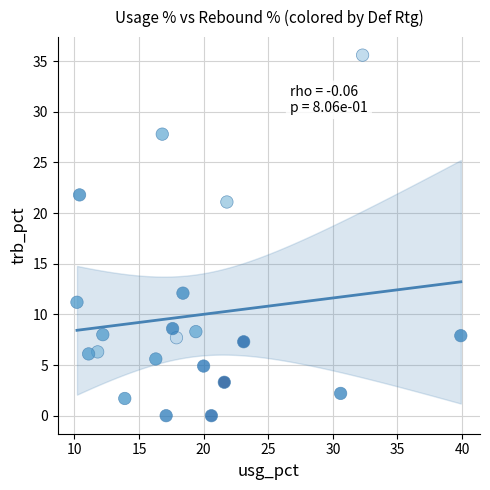

What is the range of X values (max minus min)?

29.7